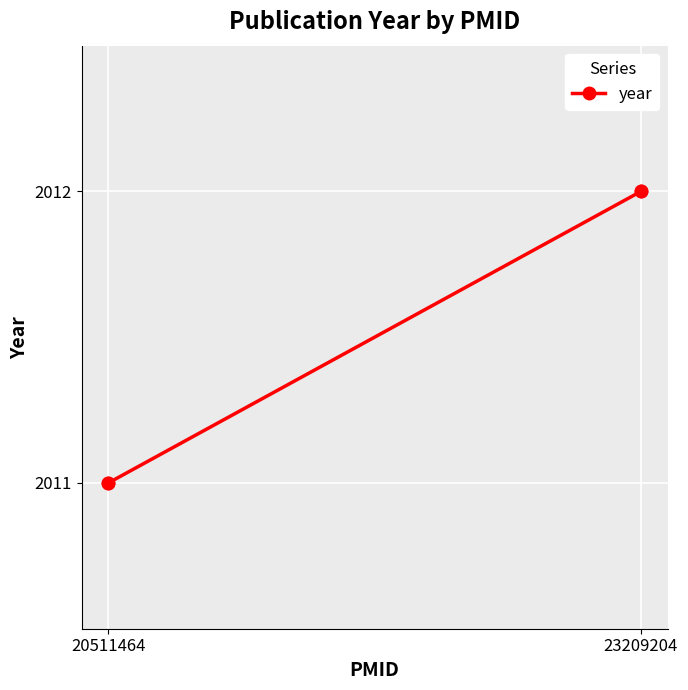

What is the average Y value?

2012